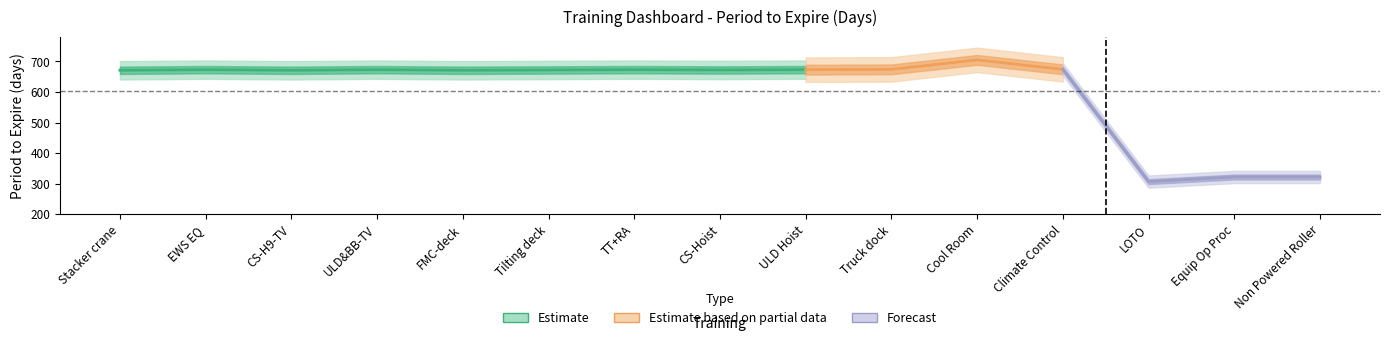

The value at 14 is 322. True or false?

True